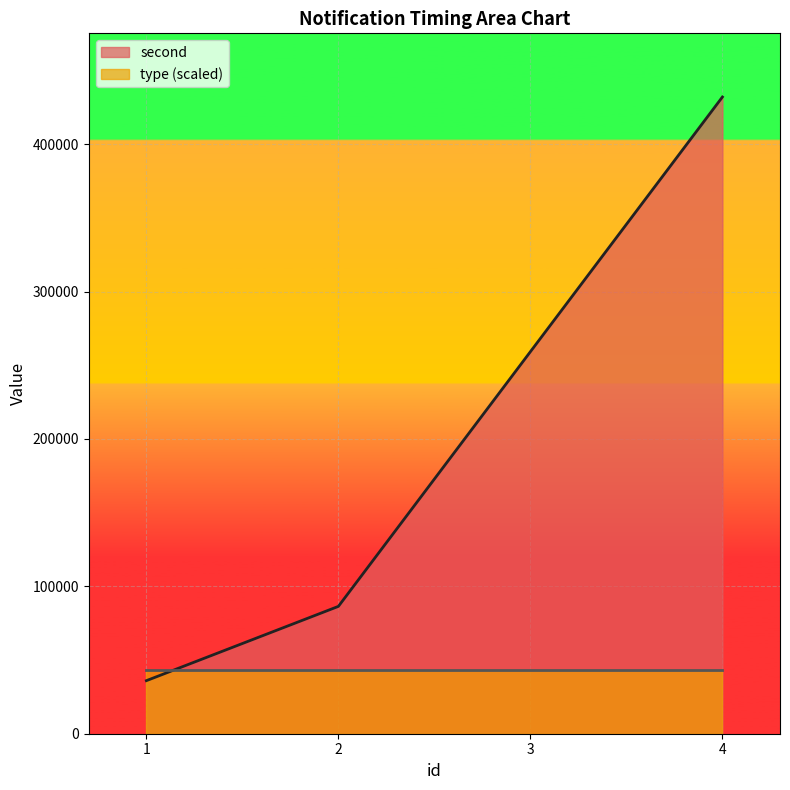

How many data points does each series have?

4